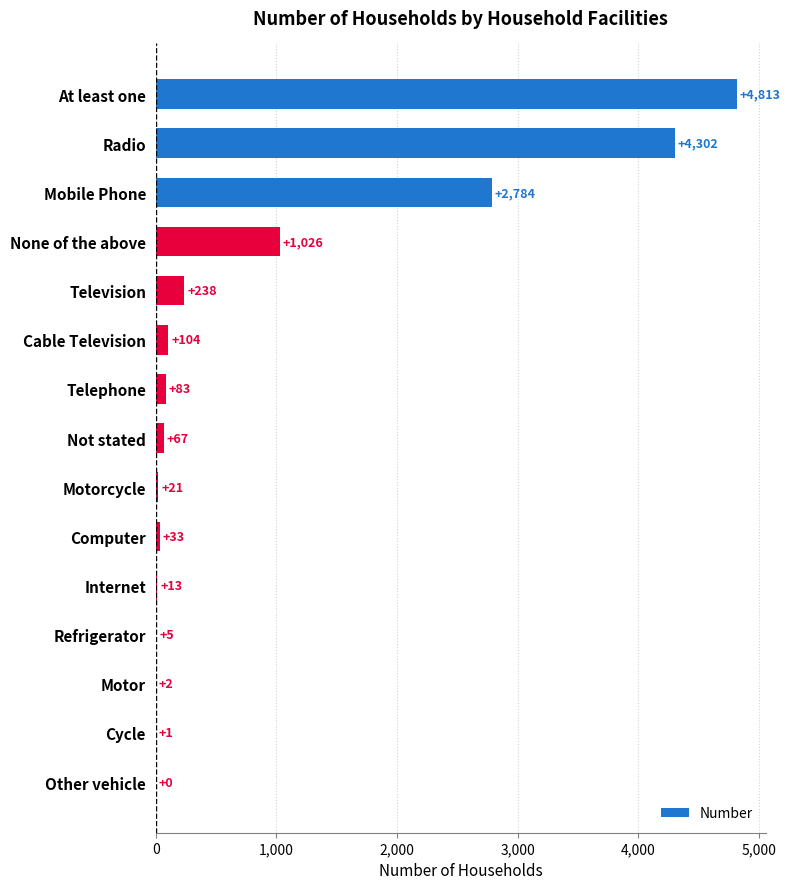

How many data points does each series have?

15